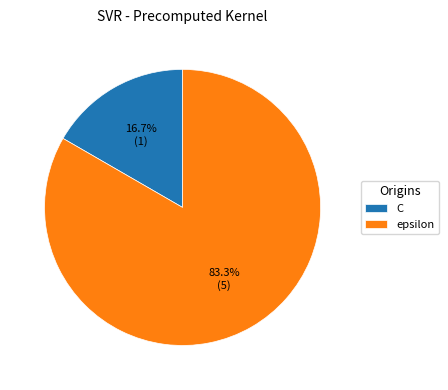

Which category has the biggest portion of the pie?

epsilon